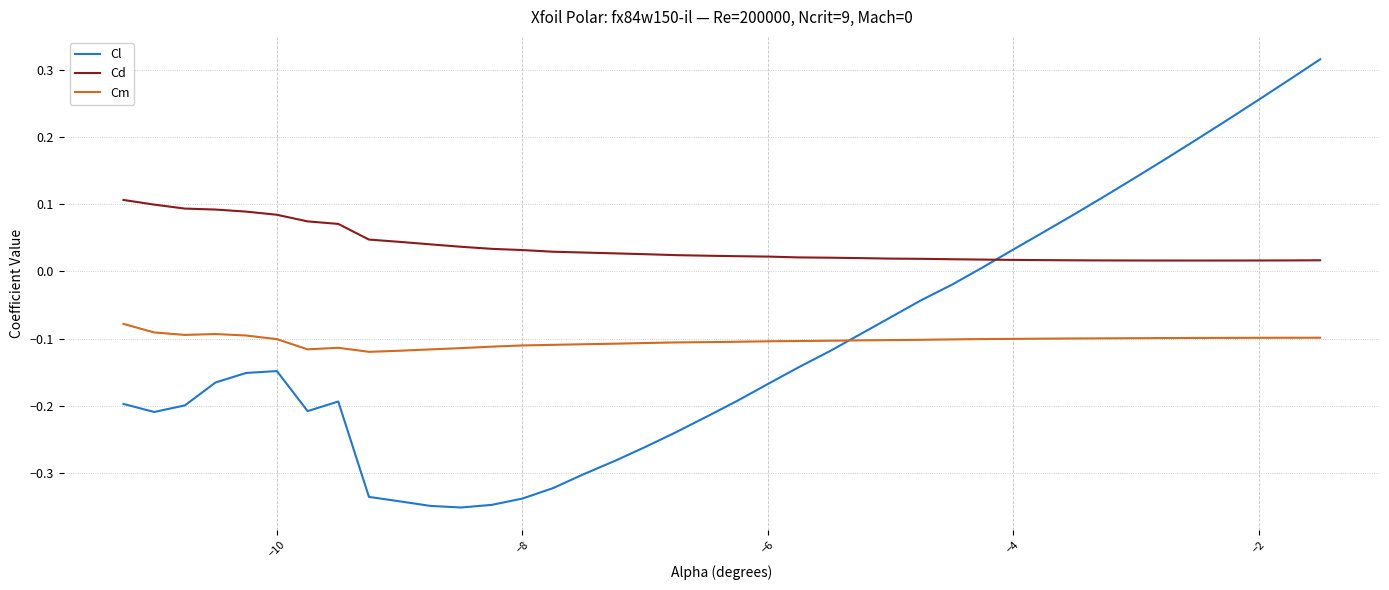

Which series has the largest range (max minus min)?

Cl